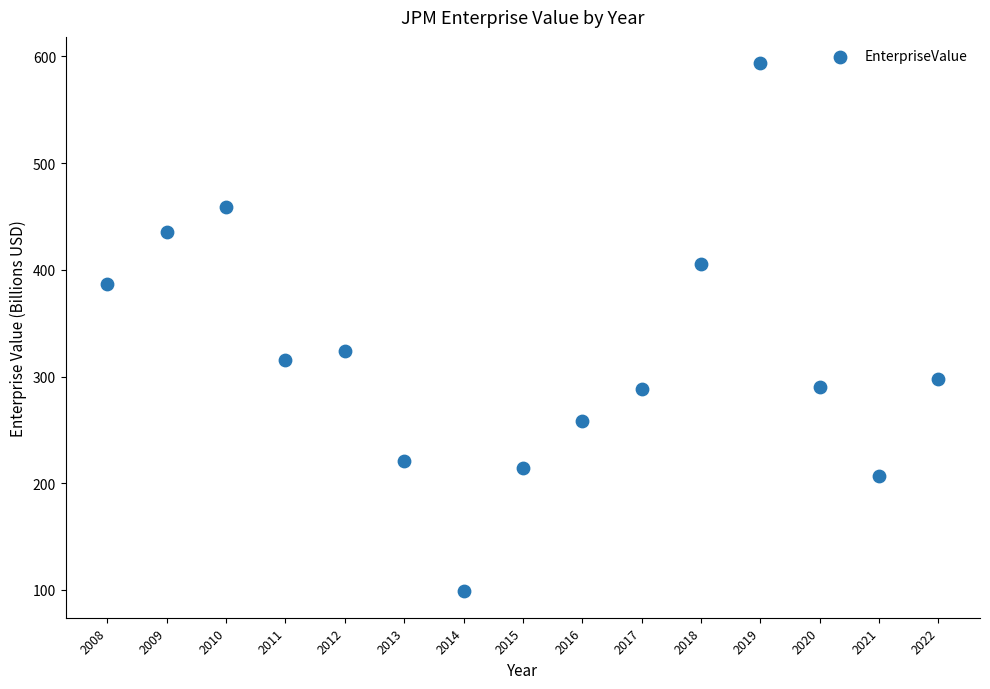

What Y value in the scatter plot is closest to 346?

323.5